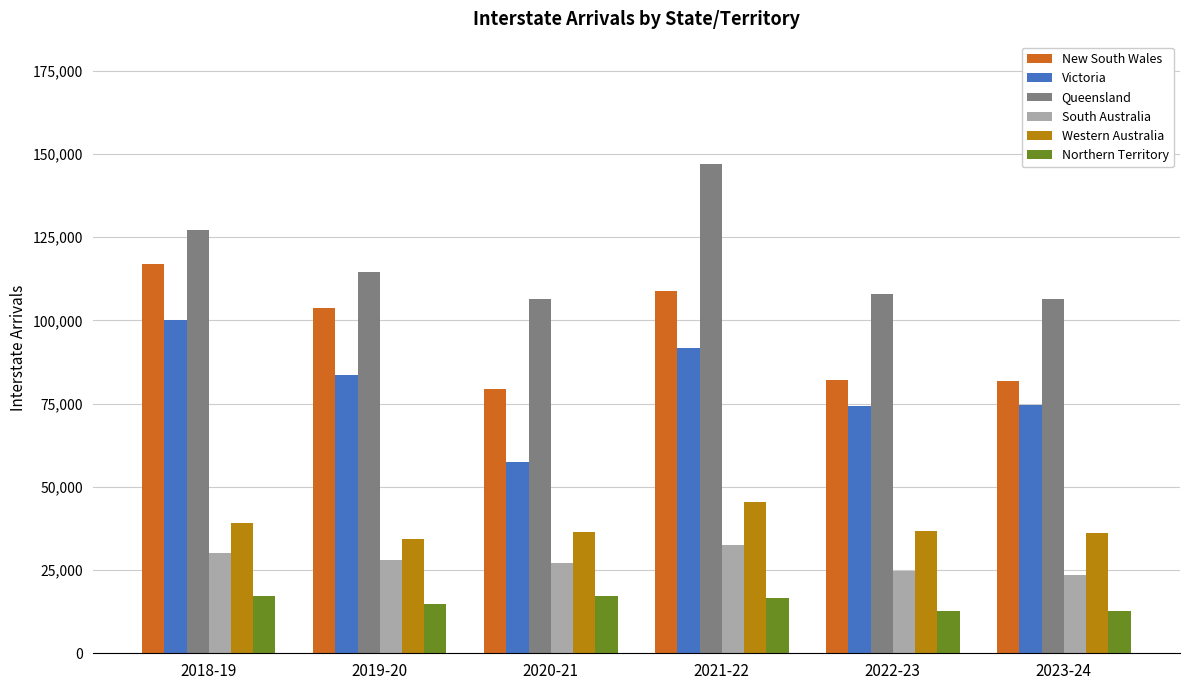

What is the lowest value of the South Australia series?

23419